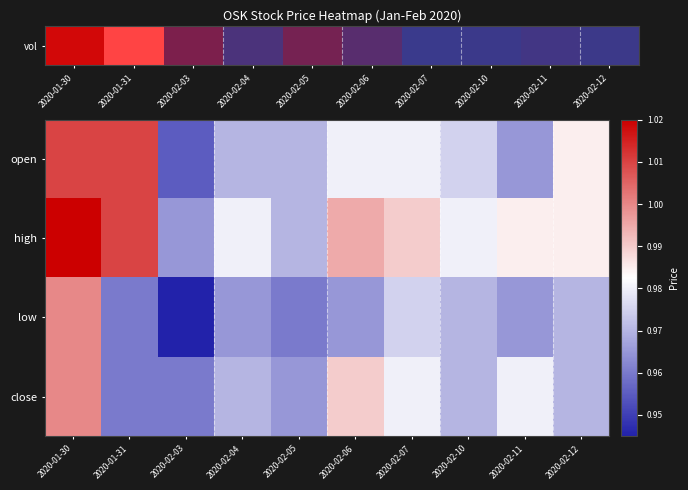

Reading left to right, extract all data points from this chart.

open: 2020-01-30=1.0	2020-01-31=1.0	2020-02-03=1.0	2020-02-04=1.0	2020-02-05=1.0	2020-02-06=1.0	2020-02-07=1.0	2020-02-10=1.0	2020-02-11=1.0	2020-02-12=1.0
high: 2020-01-30=1.0	2020-01-31=1.0	2020-02-03=1.0	2020-02-04=1.0	2020-02-05=1.0	2020-02-06=1.0	2020-02-07=1.0	2020-02-10=1.0	2020-02-11=1.0	2020-02-12=1.0
low: 2020-01-30=1.0	2020-01-31=1.0	2020-02-03=0.9	2020-02-04=1.0	2020-02-05=1.0	2020-02-06=1.0	2020-02-07=1.0	2020-02-10=1.0	2020-02-11=1.0	2020-02-12=1.0
close: 2020-01-30=1.0	2020-01-31=1.0	2020-02-03=1.0	2020-02-04=1.0	2020-02-05=1.0	2020-02-06=1.0	2020-02-07=1.0	2020-02-10=1.0	2020-02-11=1.0	2020-02-12=1.0